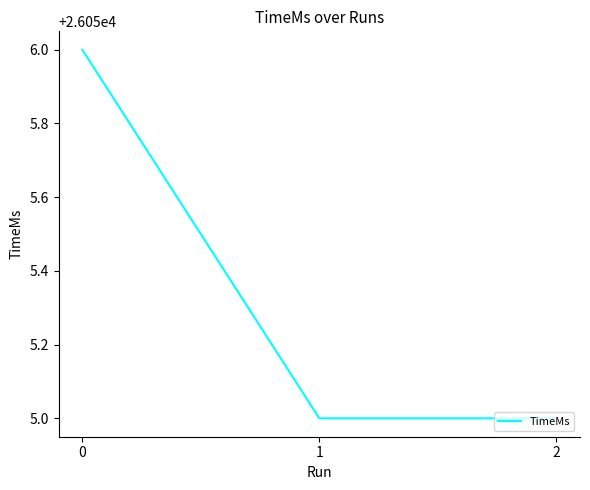

Is this an area chart (filled region under the line)?

No